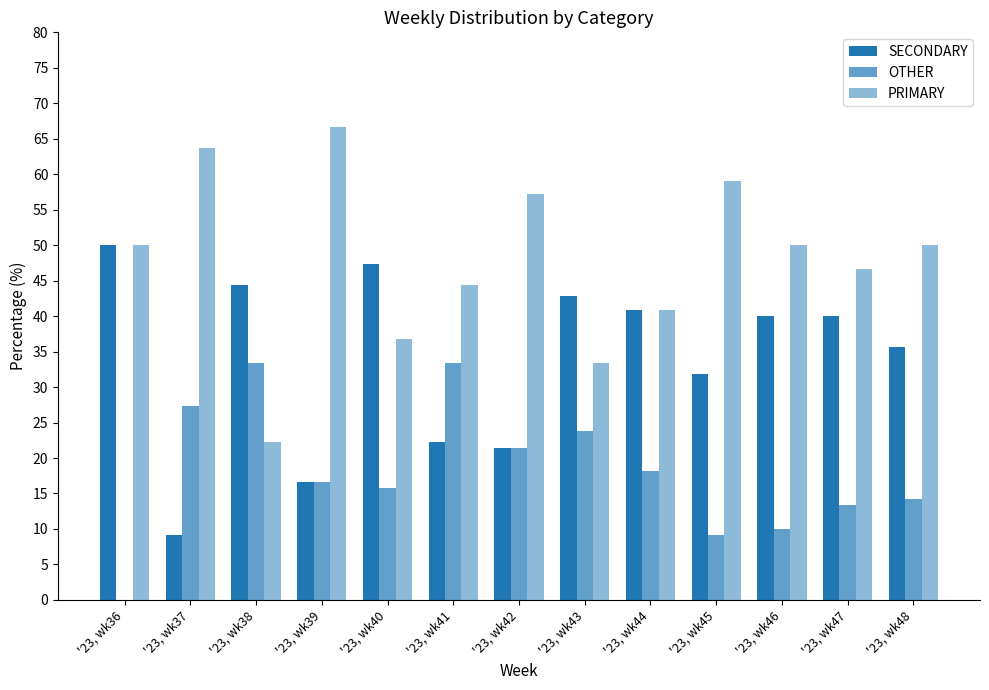

Are the bars horizontal?

No